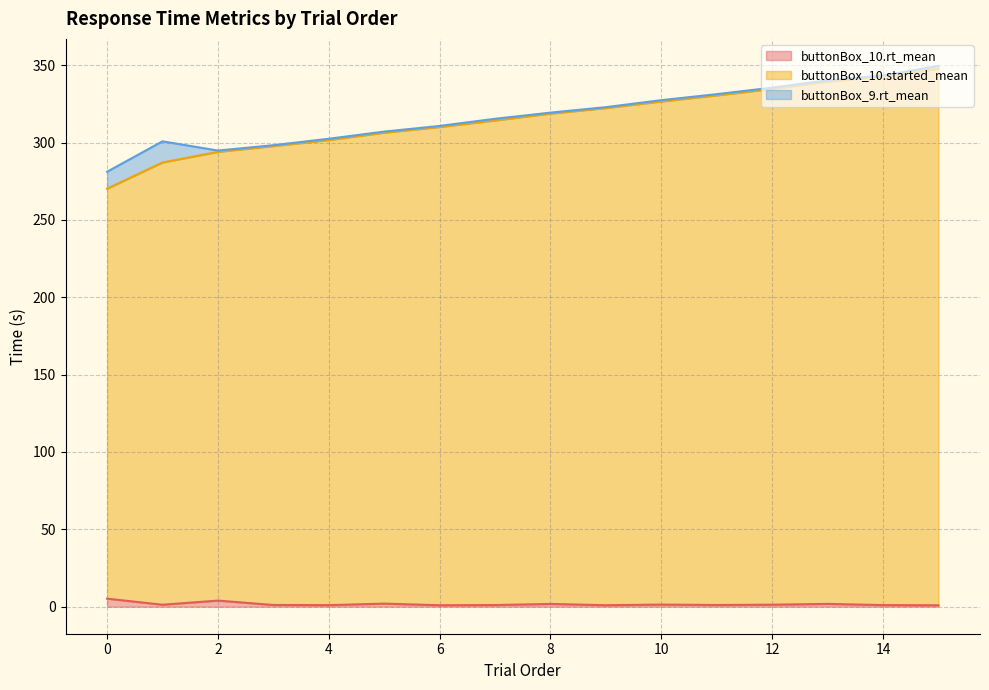

True or false: buttonBox_10.rt_mean and buttonBox_9.rt_mean intersect in this chart.

True